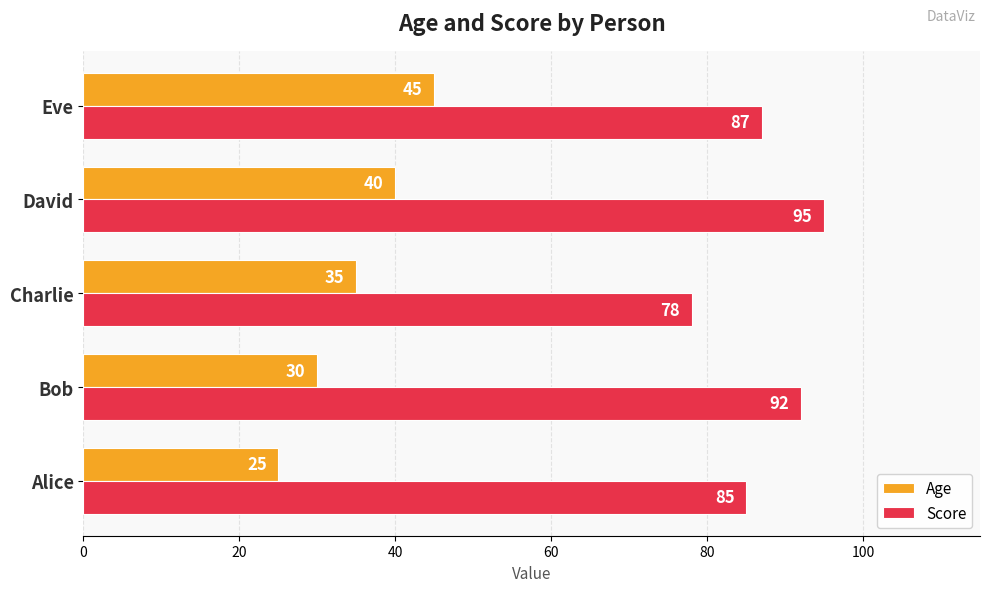

The value of Age at David is 40. True or false?

True